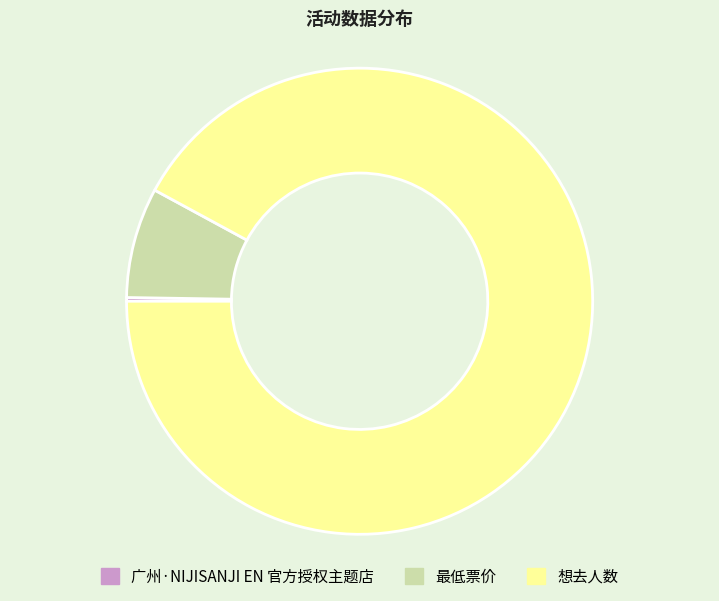

The 想去人数 slice represents 92% of the pie. True or false?

True